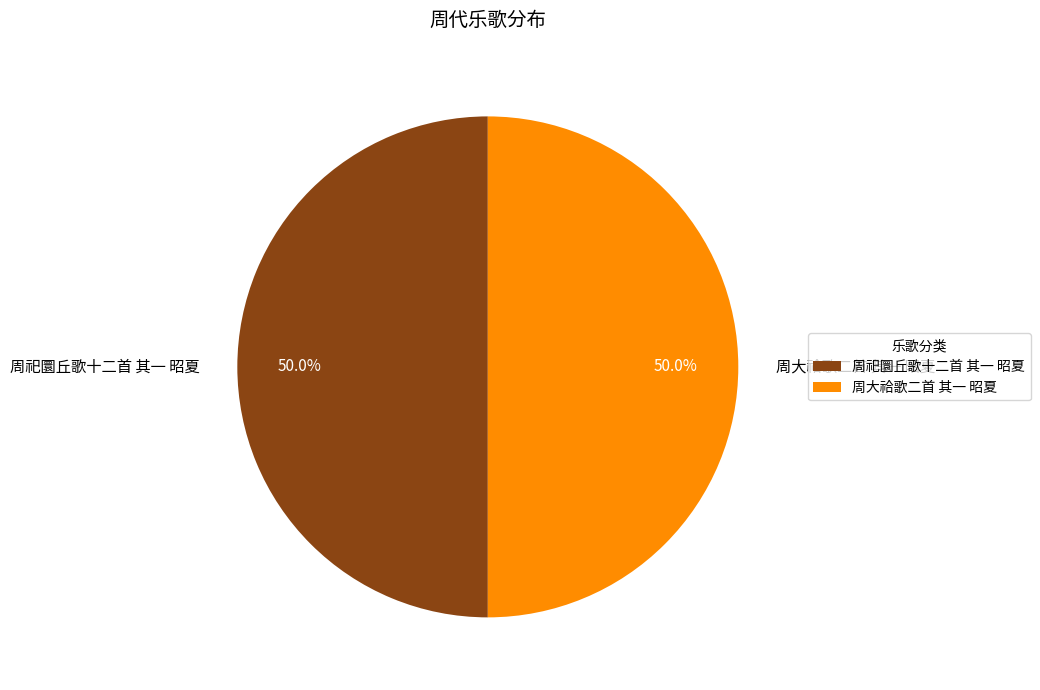

What is the ratio of the value at 周祀圜丘歌十二首 其一 昭夏 to the value at 周大祫歌二首 其一 昭夏?

1.0